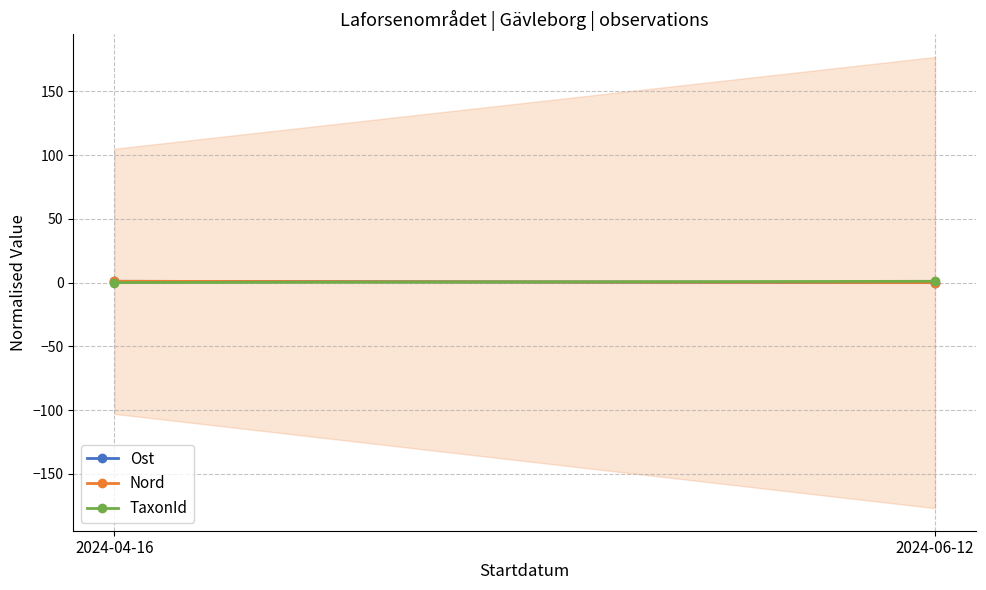

Which series changed the most between 2024-04-16 and 2024-06-12?

TaxonId